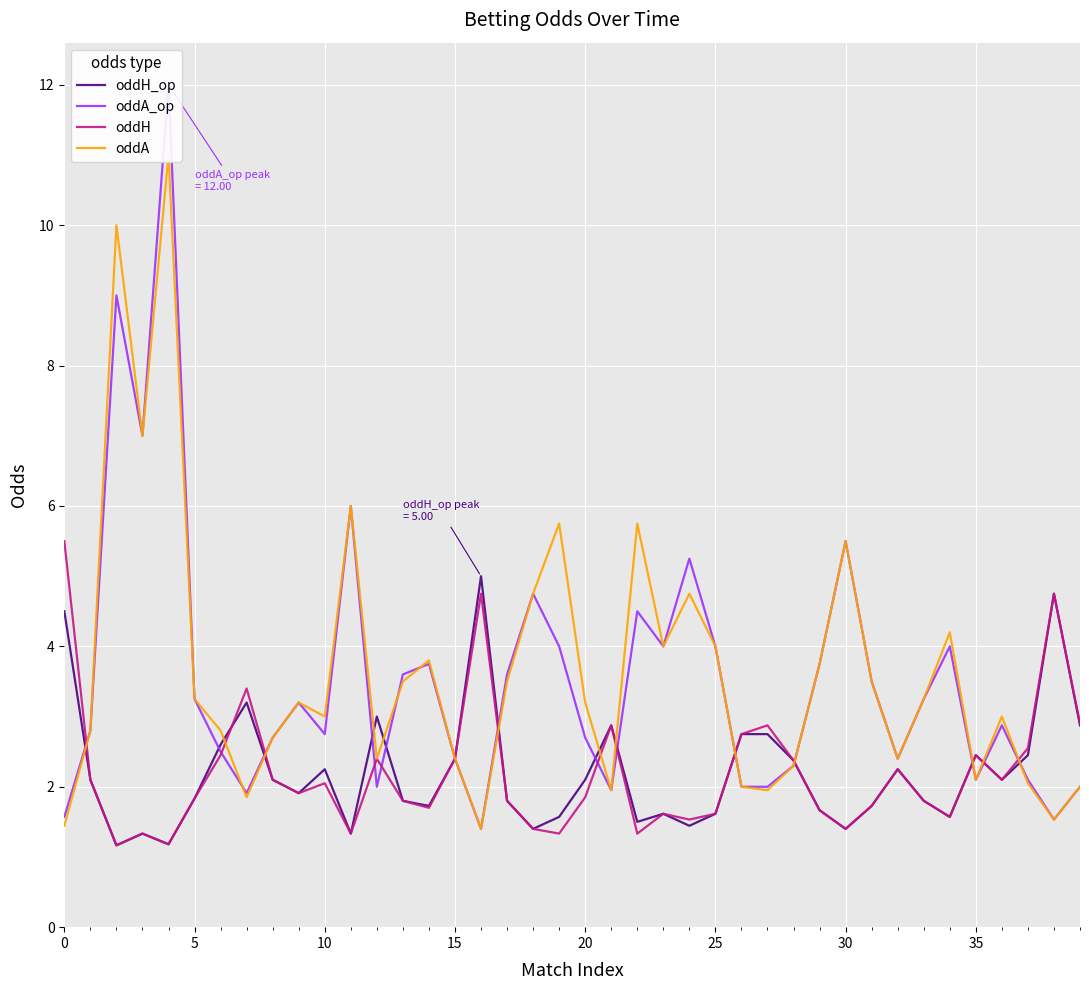

What is the lowest value of the oddH_op series?

1.2